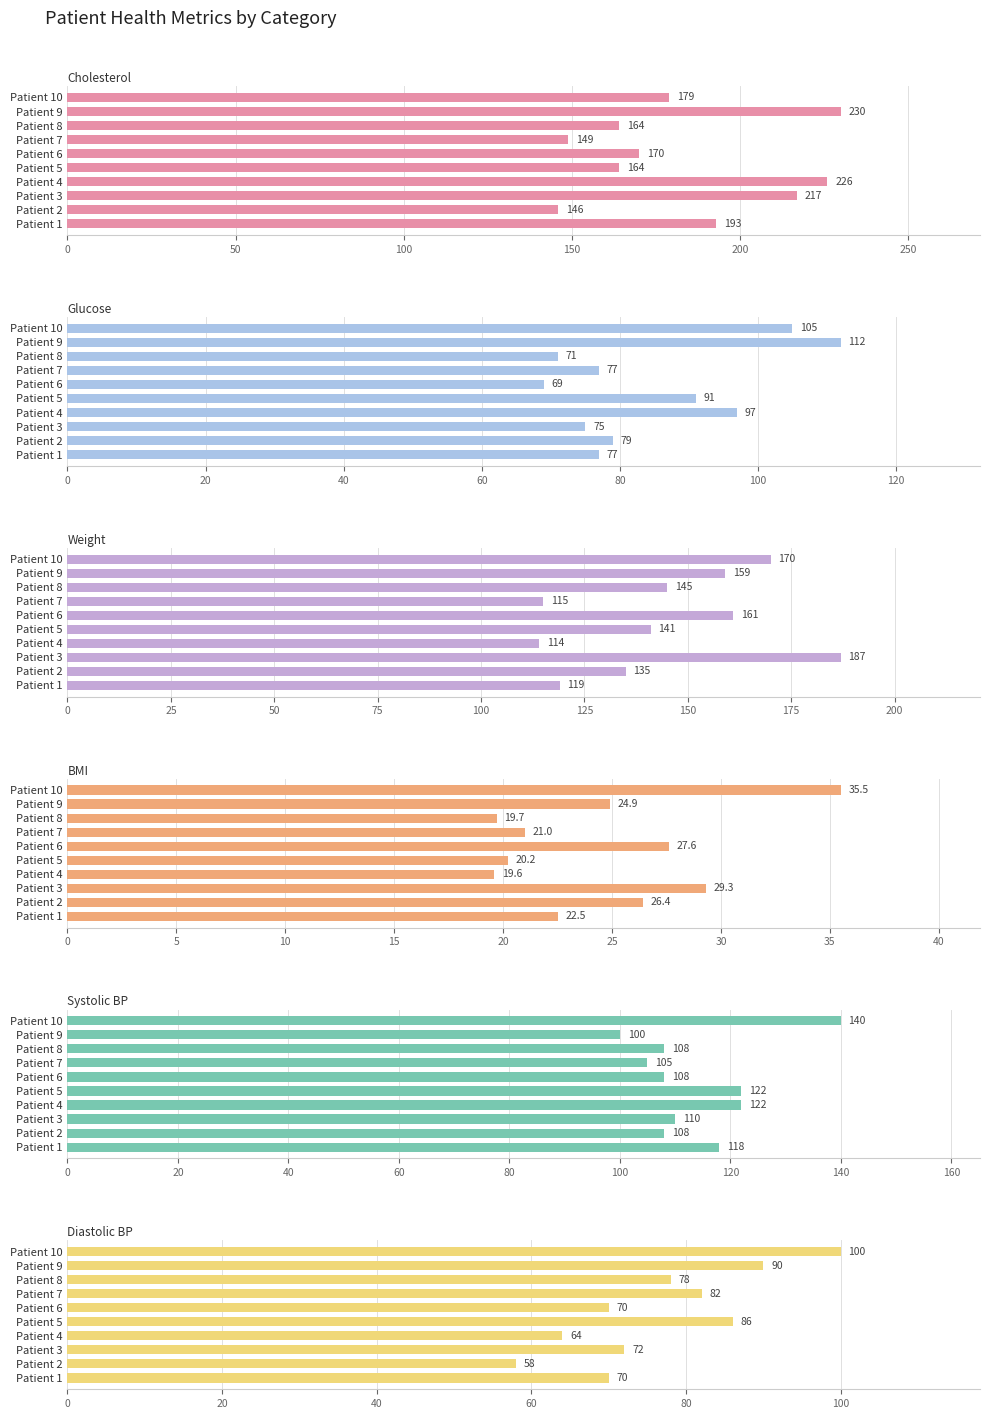

Reading left to right, extract all data points from this chart.

Cholesterol: 193.0	146.0	217.0	226.0	164.0	170.0	149.0	164.0	230.0	179.0
Glucose: 77.0	79.0	75.0	97.0	91.0	69.0	77.0	71.0	112.0	105.0
Weight: 119.0	135.0	187.0	114.0	141.0	161.0	115.0	145.0	159.0	170.0
BMI: 22.5	26.4	29.3	19.6	20.2	27.6	21.0	19.7	24.9	35.5
Systolic BP: 118.0	108.0	110.0	122.0	122.0	108.0	105.0	108.0	100.0	140.0
Diastolic BP: 70.0	58.0	72.0	64.0	86.0	70.0	82.0	78.0	90.0	100.0